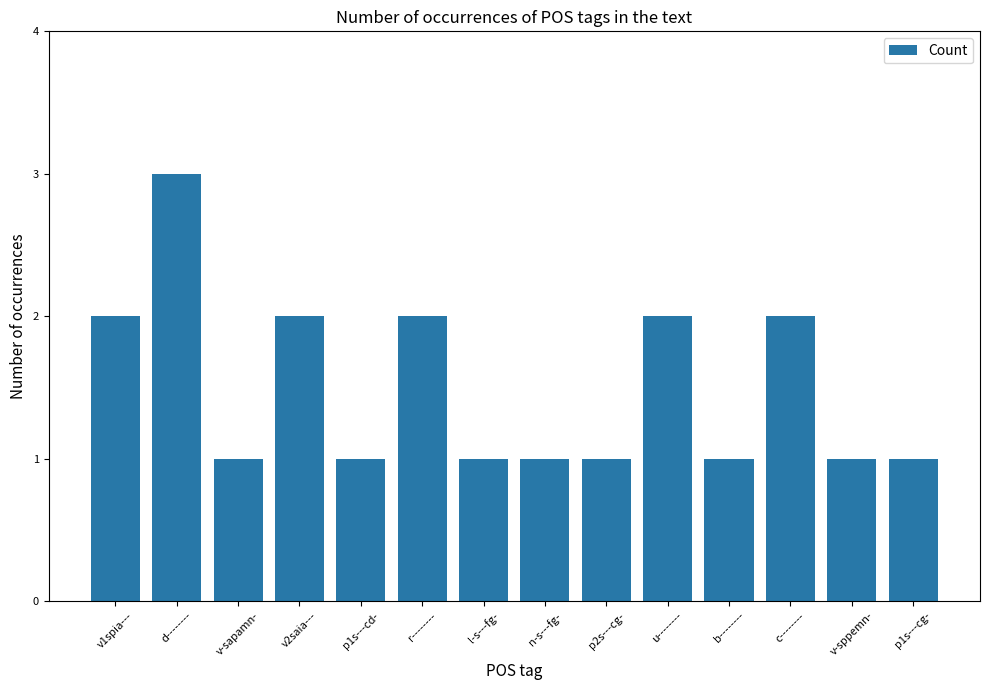

What is the difference between the second highest and minimum values?

1